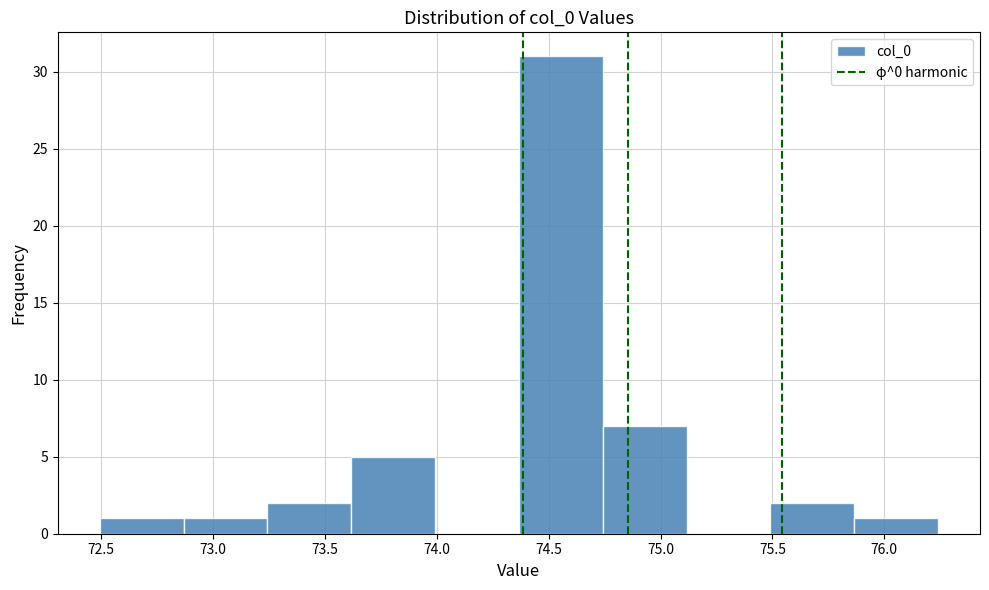

Over which range of the x-axis is the bar tallest?

74.35 to 74.75